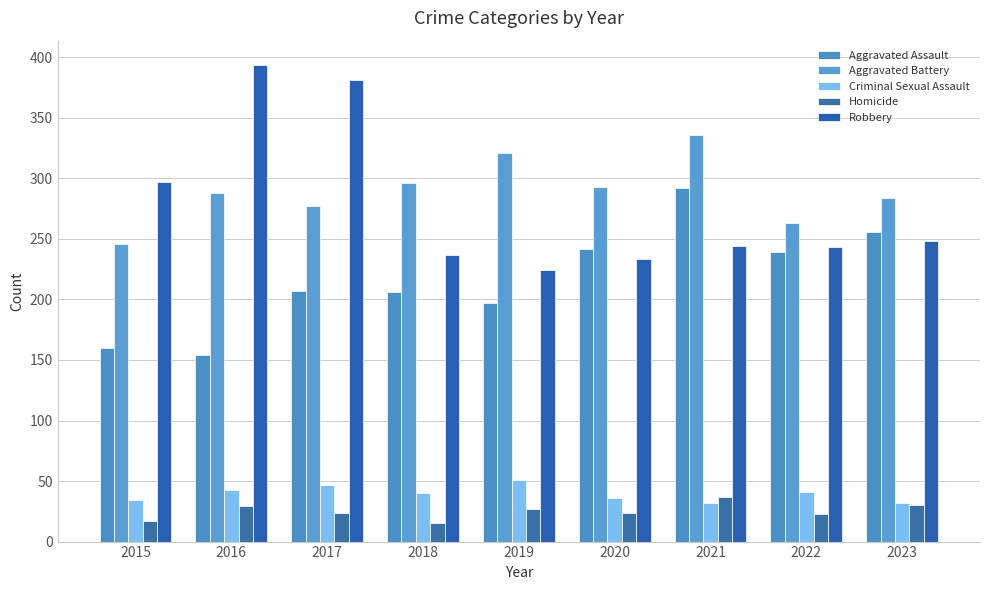

What is the value of the Aggravated Assault bar at the 7th from the left?

292